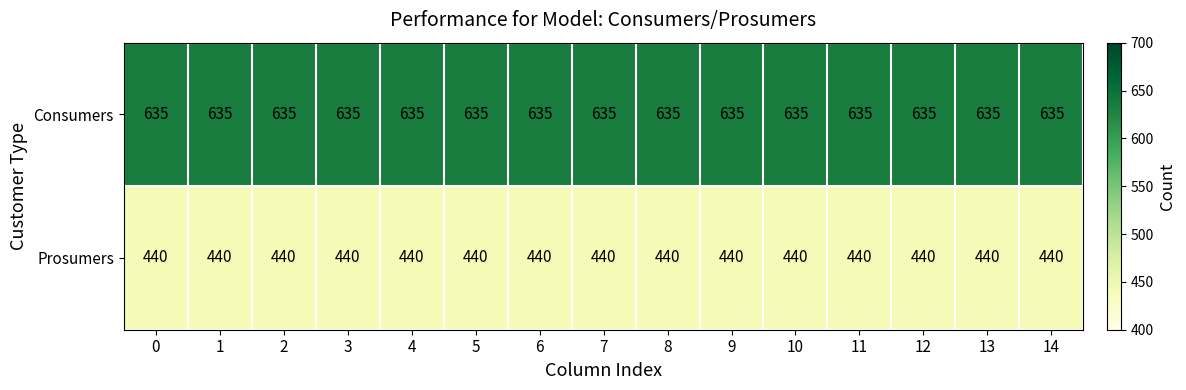

The Consumers series shows 1114 at 5. True or false?

False